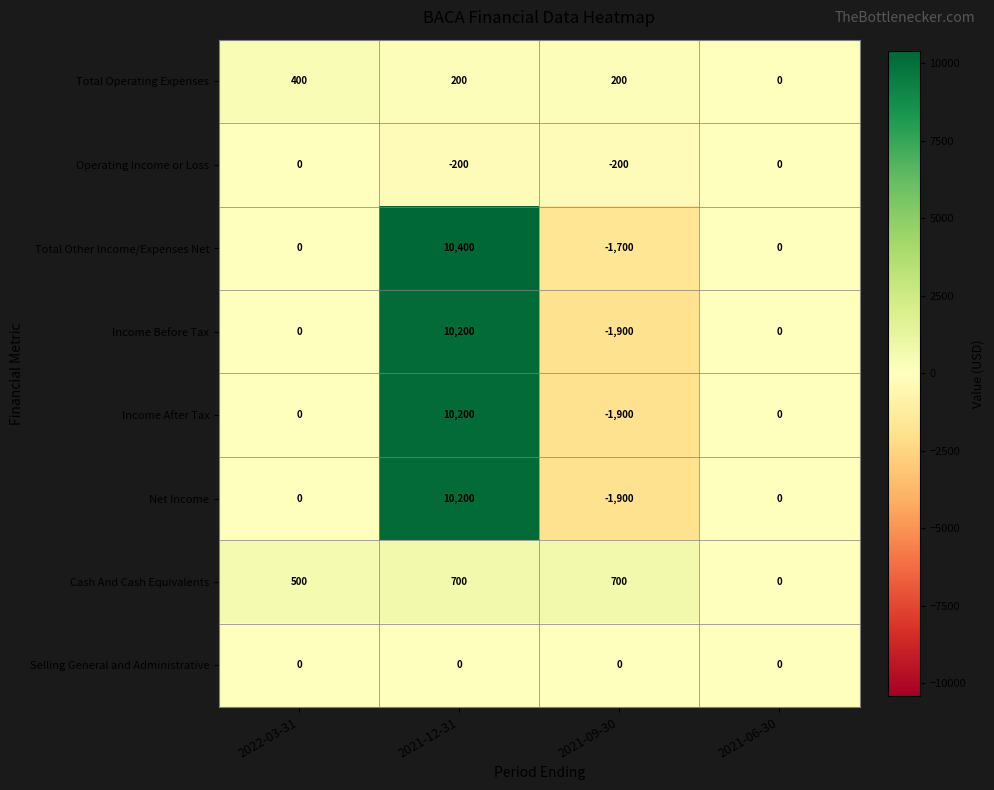

How many series are shown in this chart?

8